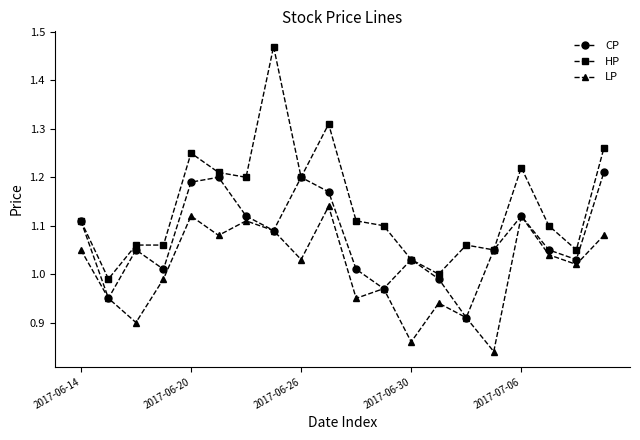

In LP, how many points are lower than both neighbors (excluding endpoints)?

7